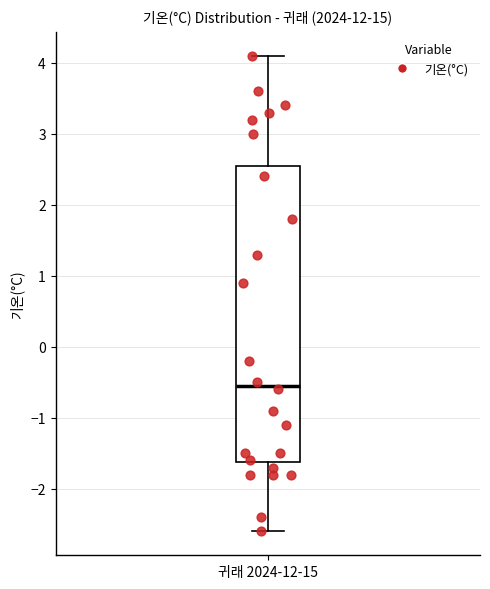

Where does the upper whisker of the box for 귀래 2024-12-15 end on the y-axis? The values are not printed on the chart, so give them approximately, as read against the axis.

4.1